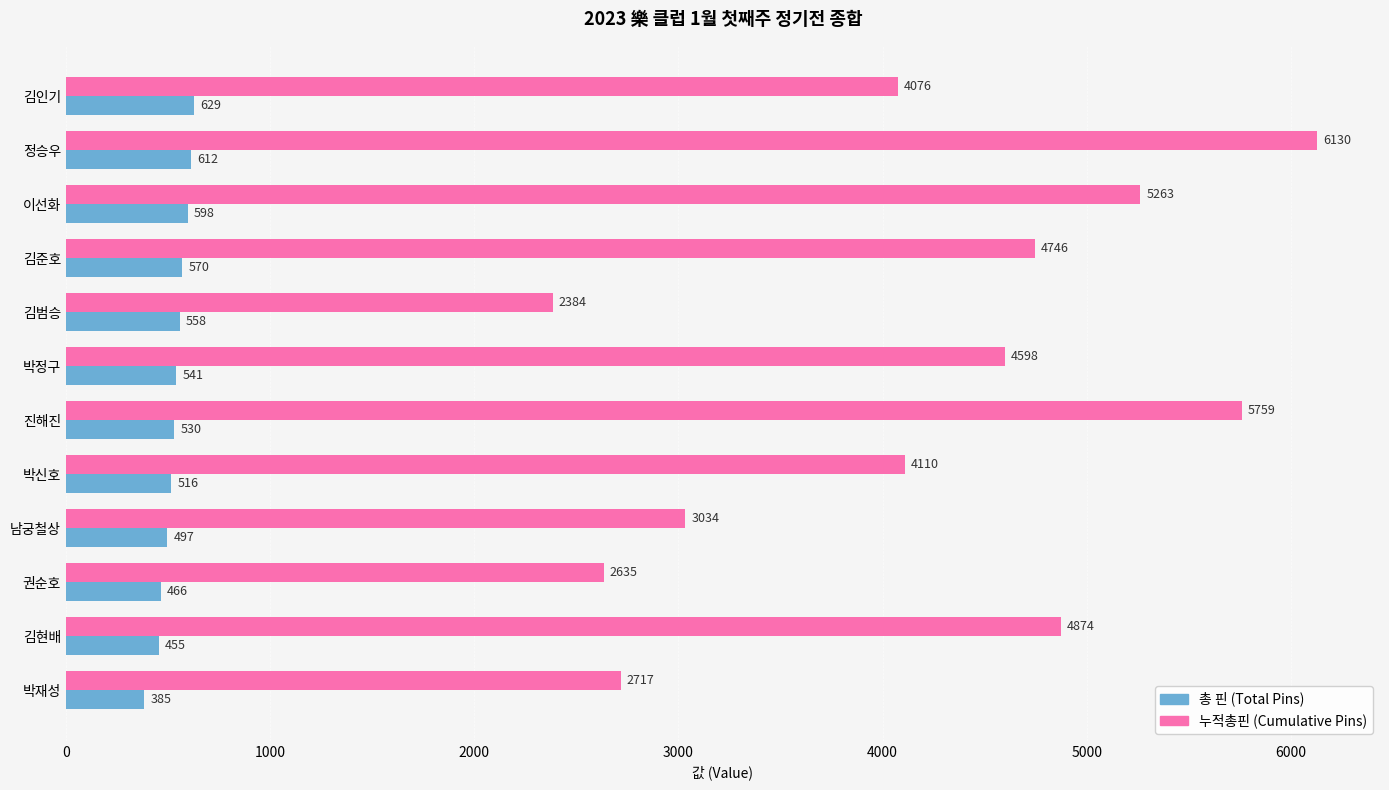

At which category is the sum across all series the highest?

정승우